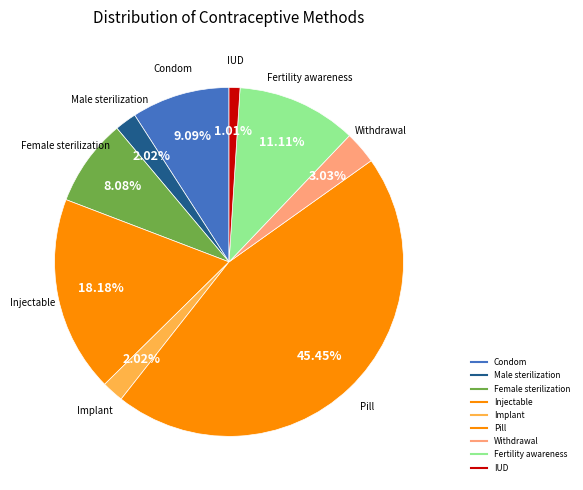

How many segments does this pie chart have?

9